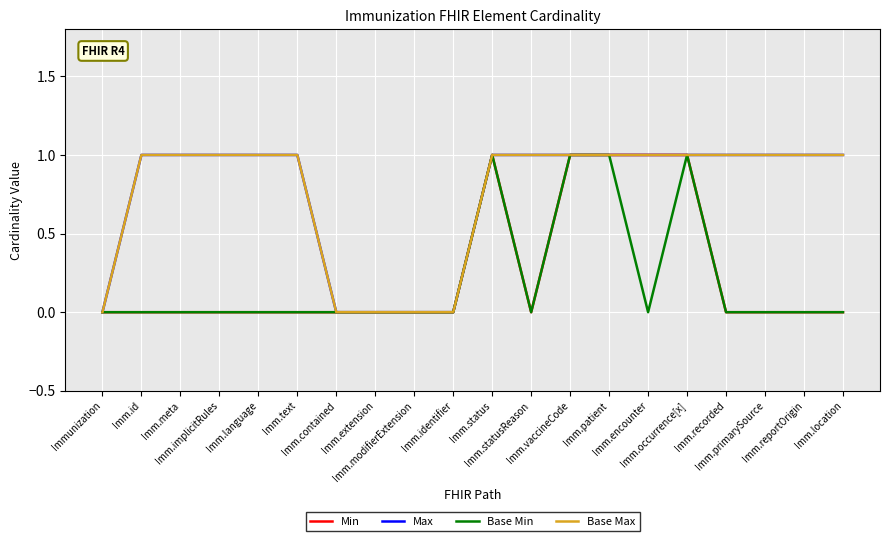

Which series has the largest range (max minus min)?

Min